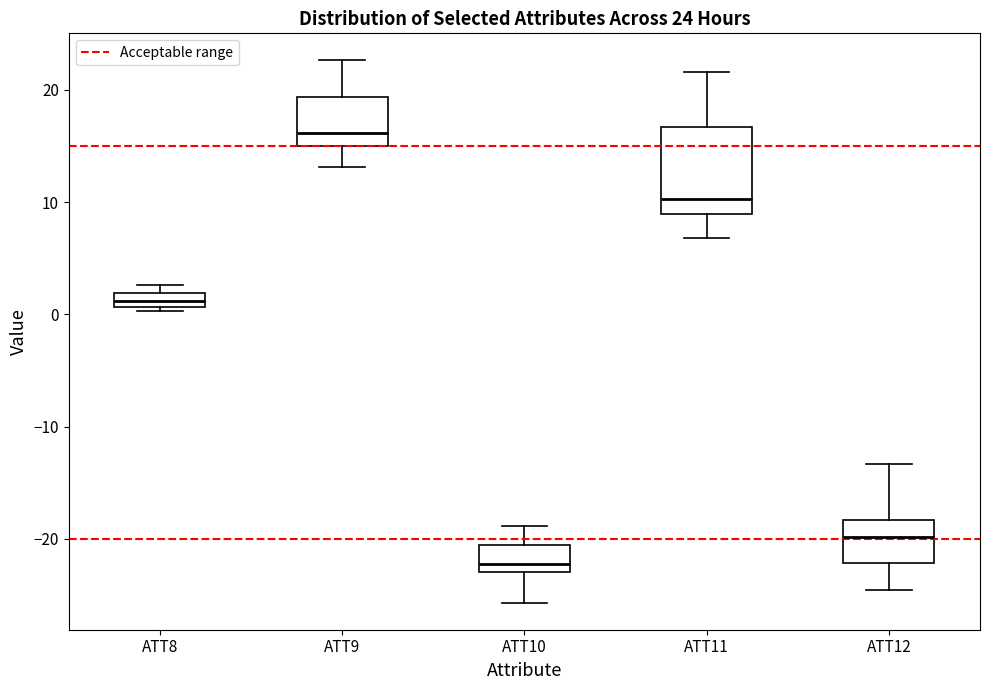

Which box's median line is the highest?

ATT9